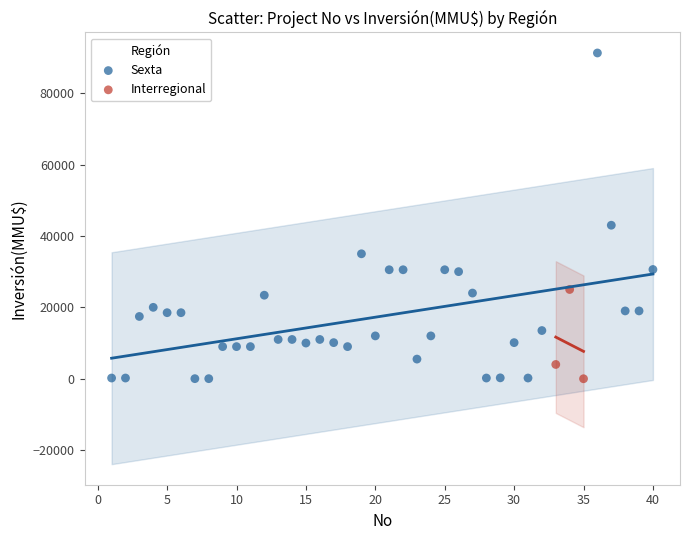

Which series reaches the maximum Y coordinate?

Sexta